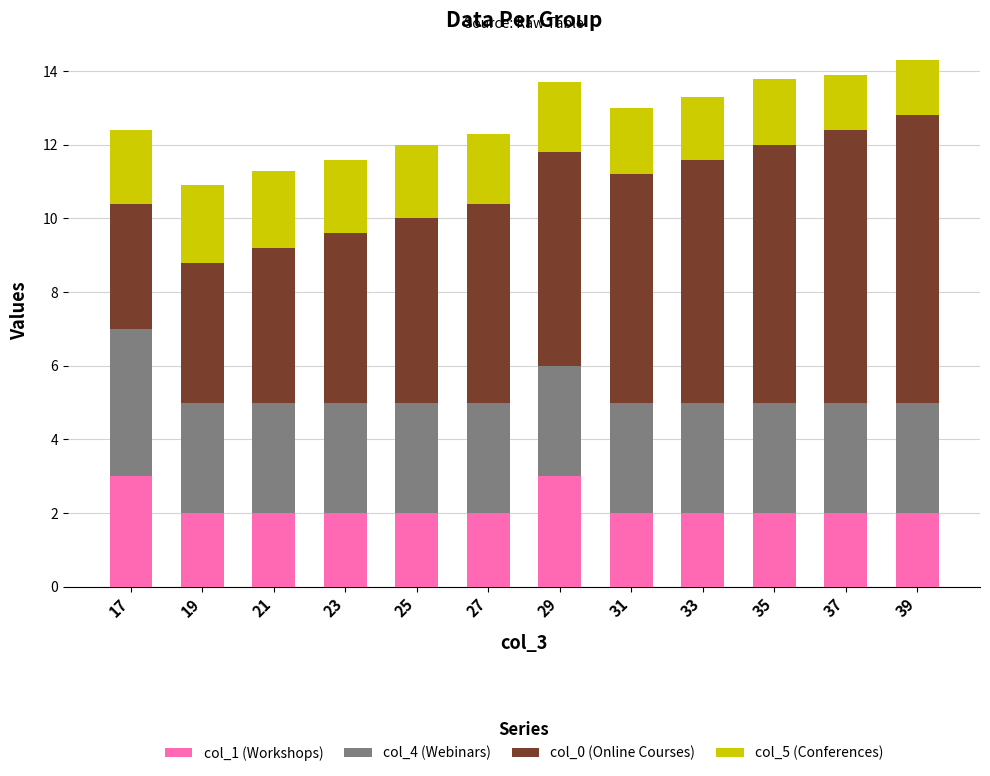

True or false: col_1 (Workshops) has a value of 2.0 at 21.

True